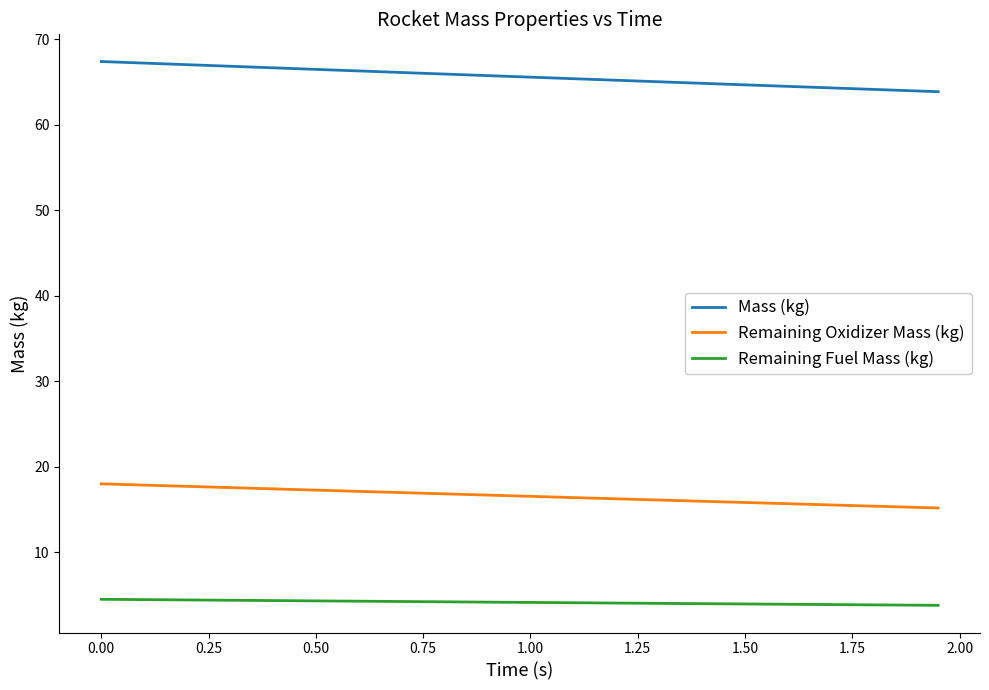

True or false: Mass (kg) and Remaining Fuel Mass (kg) intersect in this chart.

False